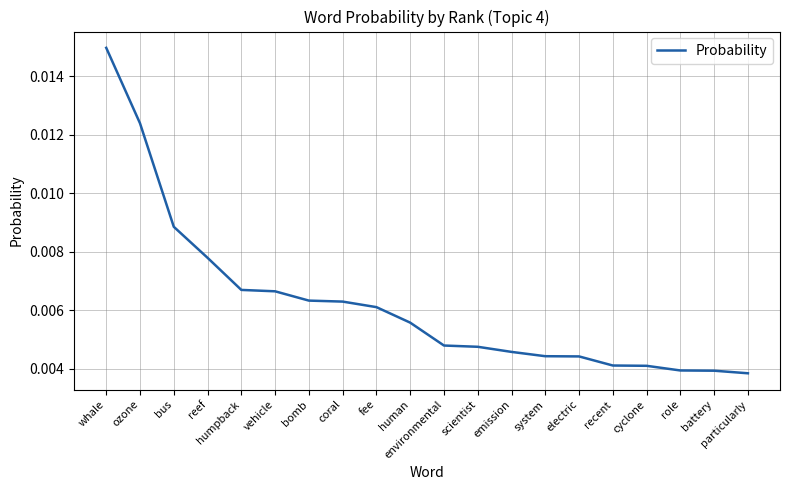

What position from the left is whale?

1